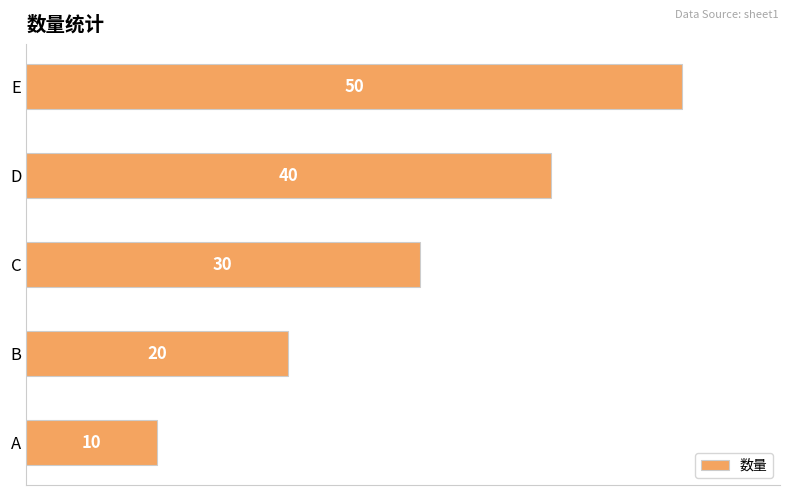

What is the difference between the maximum and minimum values?

40